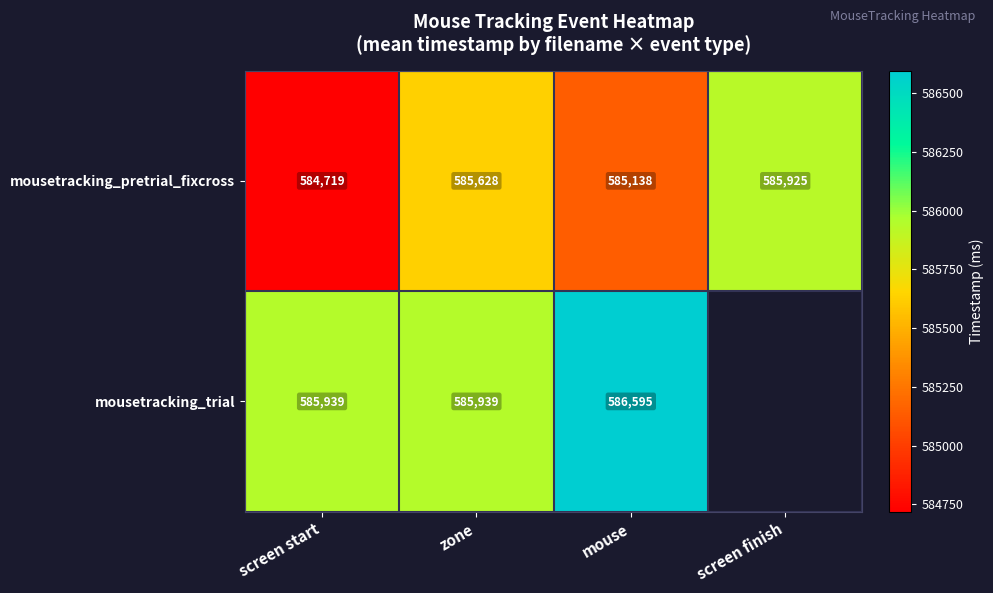

What is the minimum value for mousetracking_pretrial_fixcross?

584719.0